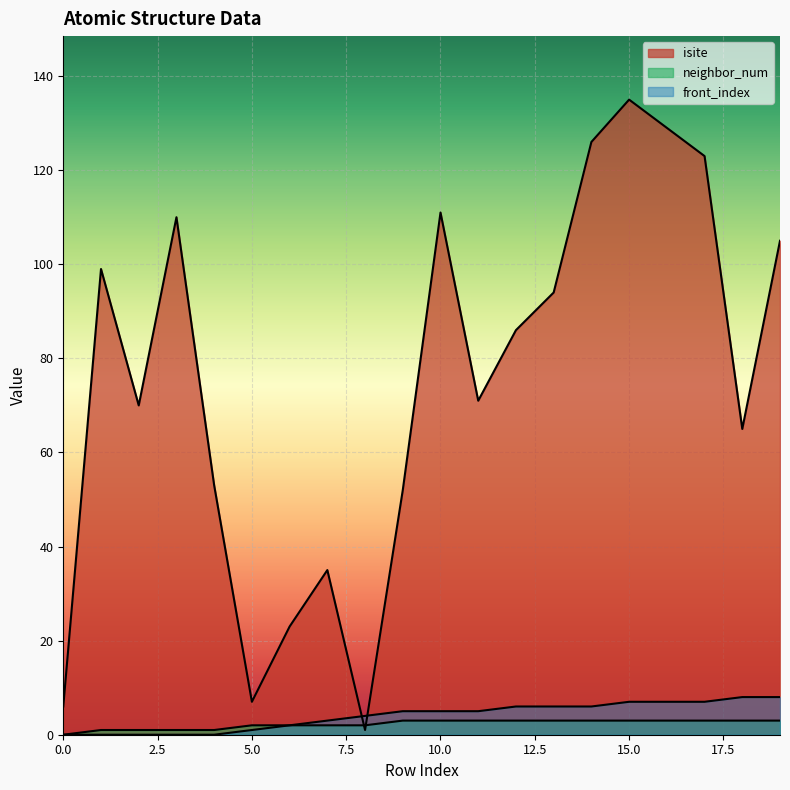

Does the chart display data point markers on the line(s)?

No